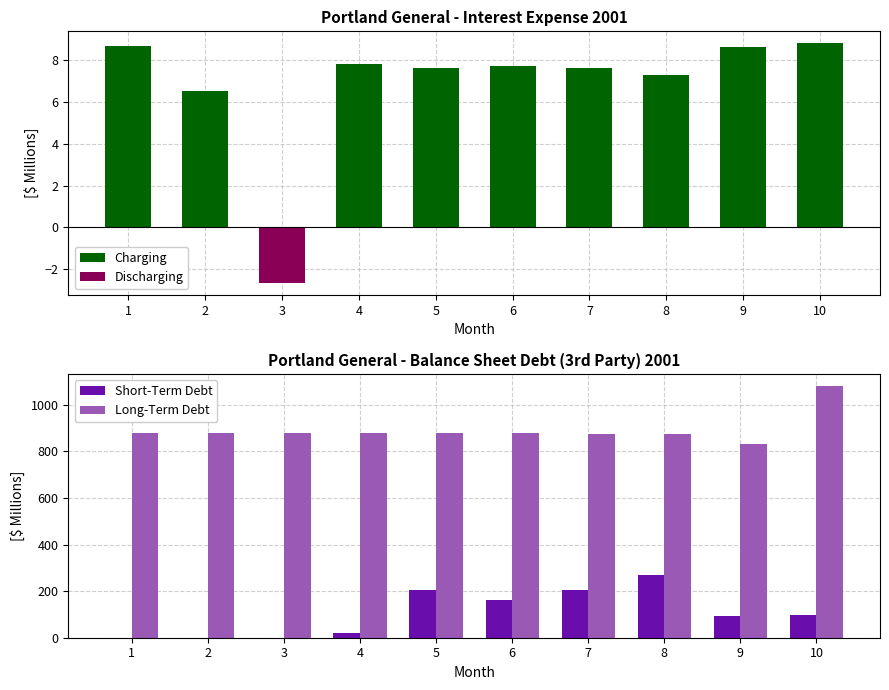

The value of Long-Term Debt at 9 is 829.2. True or false?

True